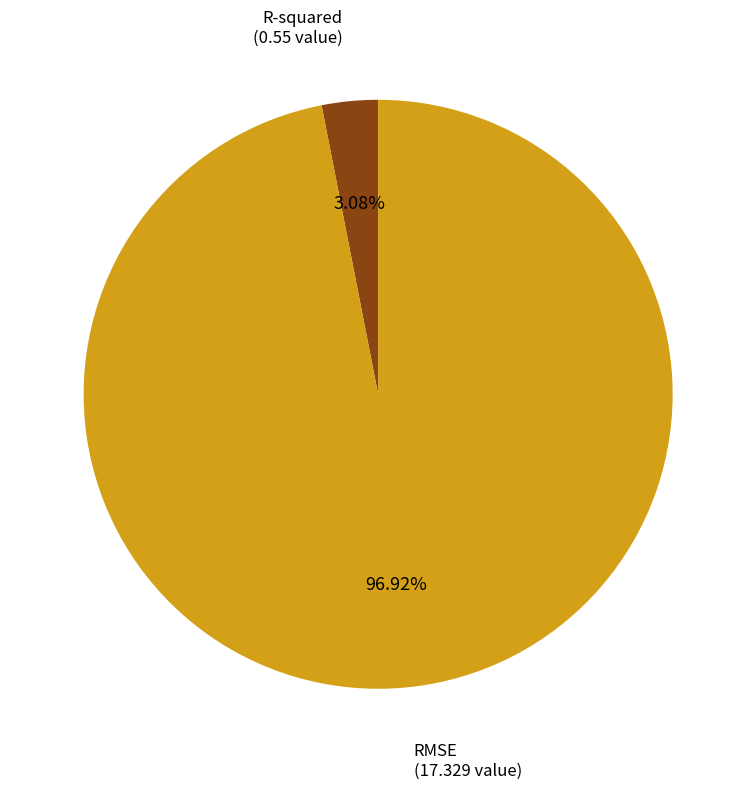

How many slices are in this pie chart?

2